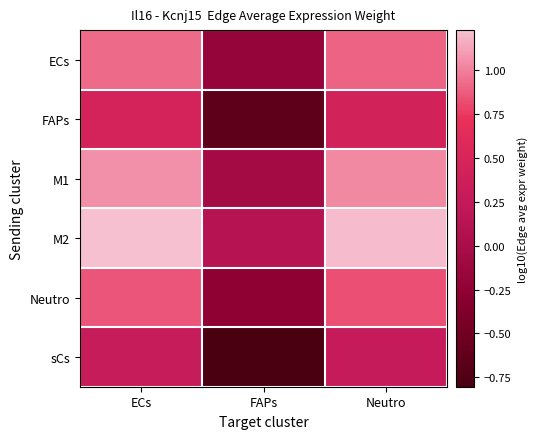

Between FAPs and ECs, which is larger?

ECs